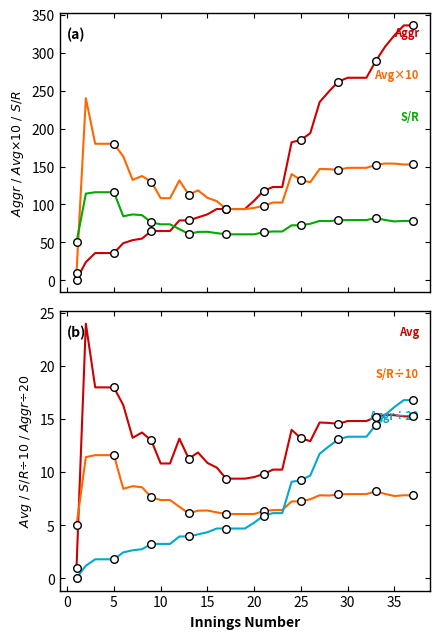

Which series contains the lowest Y value?

Progressive Aggr ÷20